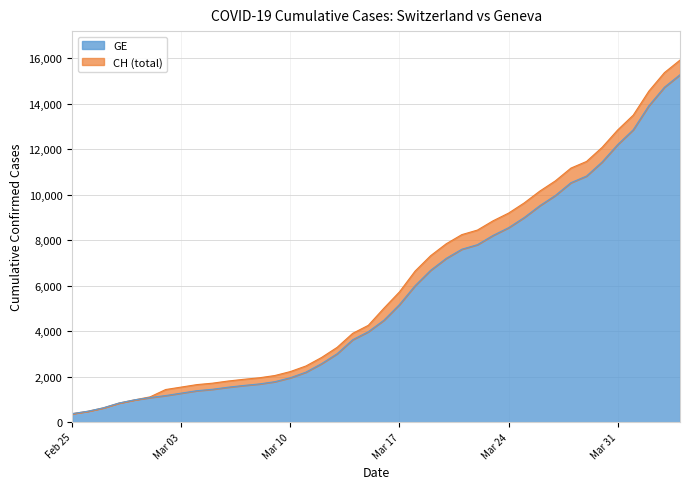

Between 2020-03-10 and 2020-04-10, which series saw the biggest shift?

CH